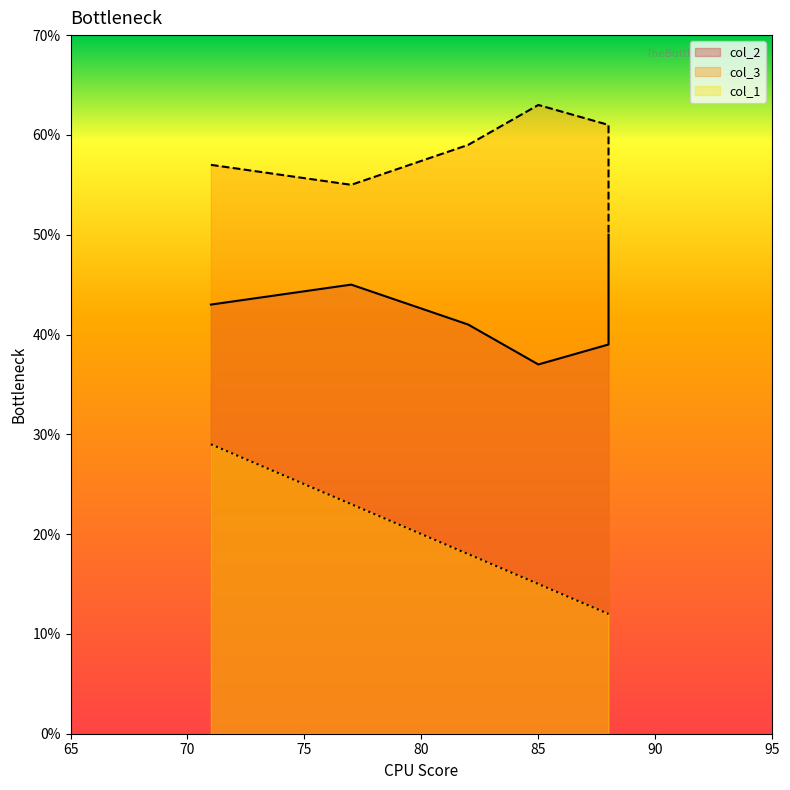

List the series in order of their overall mean, highest first.

col_3, col_2, col_1